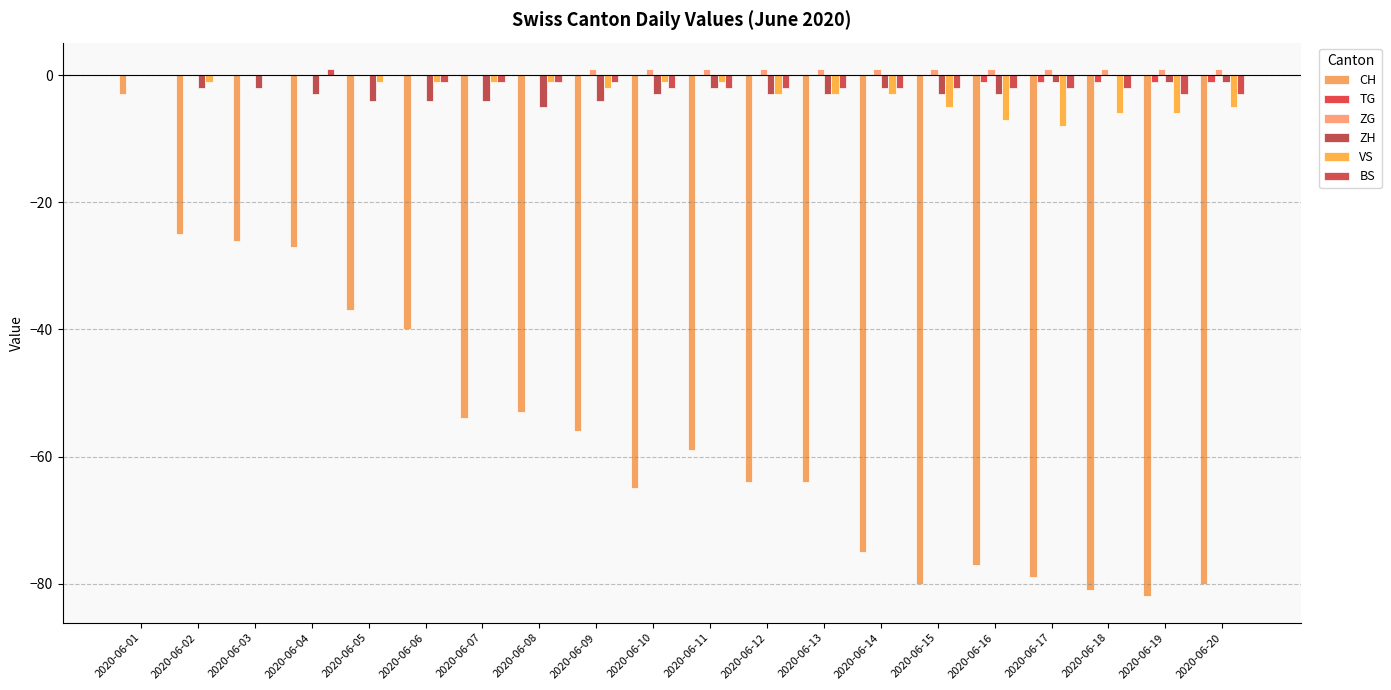

What is the difference between the highest and lowest values at 2020-06-15?

81